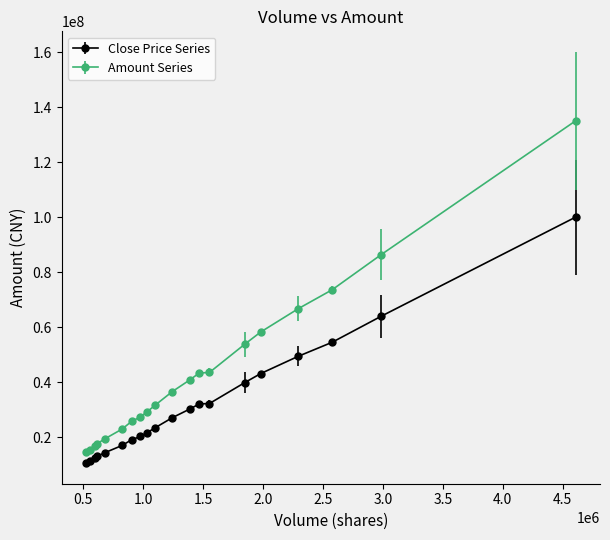

Which series has the largest total across all categories?

Amount Series